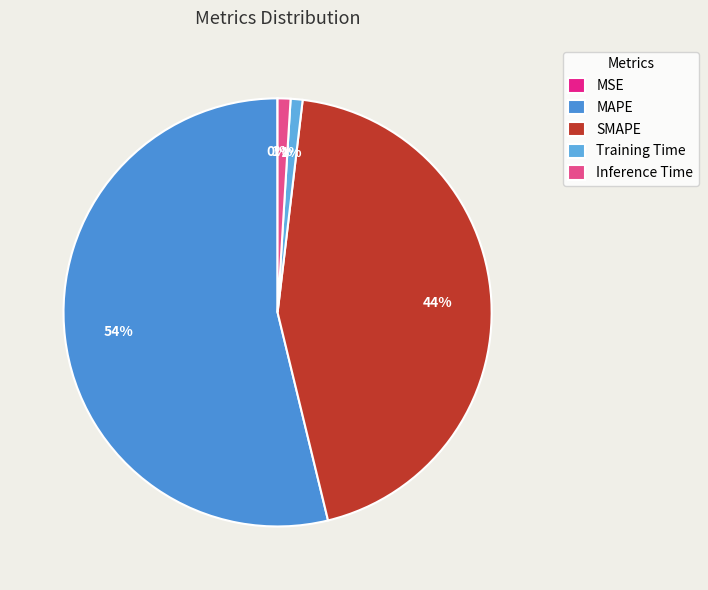

Does MAPE represent more than half of the total?

Yes